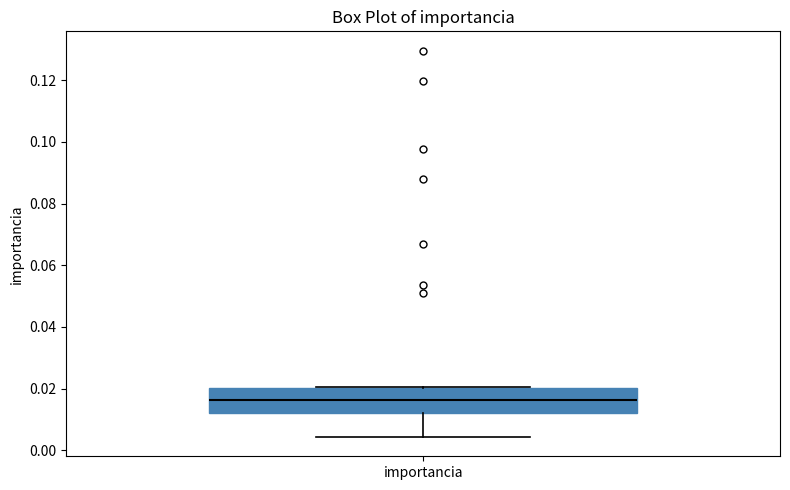

Read this box plot against the y-axis: the position of the median line, the range covered by the box, and the ends of both whiskers. The values are not printed on the chart, so give them approximately, as read against the axis.

median 0.016, box 0.012 to 0.020, whiskers 0.004 to 0.020